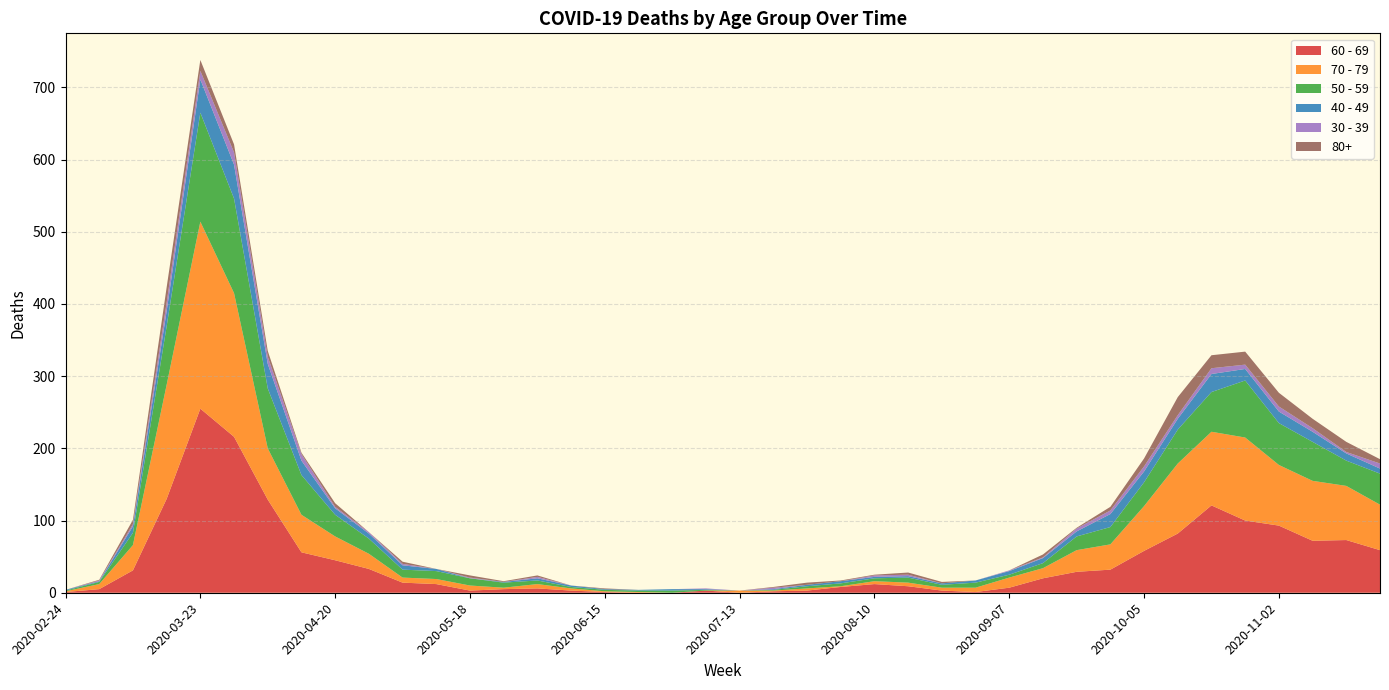

Reading left to right, extract all data points from this chart.

60 - 69: 2020-02-24=1	2020-03-02=5	2020-03-09=31	2020-03-16=130	2020-03-23=255	2020-03-30=216	2020-04-06=129	2020-04-13=56	2020-04-20=45	2020-04-27=33	2020-05-04=14	2020-05-11=12	2020-05-18=3	2020-05-25=5	2020-06-01=6	2020-06-08=3	2020-06-15=1	2020-06-22=0	2020-06-29=0	2020-07-06=3	2020-07-13=0	2020-07-20=2	2020-07-27=3	2020-08-03=8	2020-08-10=12	2020-08-17=9	2020-08-24=3	2020-08-31=1	2020-09-07=7	2020-09-14=20	2020-09-21=29	2020-09-28=32	2020-10-05=58	2020-10-12=82	2020-10-19=121	2020-10-26=100	2020-11-02=93	2020-11-09=72	2020-11-16=73	2020-11-23=59
70 - 79: 2020-02-24=1	2020-03-02=7	2020-03-09=35	2020-03-16=158	2020-03-23=259	2020-03-30=199	2020-04-06=71	2020-04-13=52	2020-04-20=33	2020-04-27=21	2020-05-04=7	2020-05-11=7	2020-05-18=7	2020-05-25=2	2020-06-01=6	2020-06-08=3	2020-06-15=1	2020-06-22=1	2020-06-29=0	2020-07-06=0	2020-07-13=3	2020-07-20=1	2020-07-27=3	2020-08-03=1	2020-08-10=4	2020-08-17=5	2020-08-24=4	2020-08-31=6	2020-09-07=14	2020-09-14=14	2020-09-21=30	2020-09-28=35	2020-10-05=62	2020-10-12=97	2020-10-19=102	2020-10-26=115	2020-11-02=84	2020-11-09=83	2020-11-16=75	2020-11-23=63
50 - 59: 2020-02-24=1	2020-03-02=3	2020-03-09=17	2020-03-16=81	2020-03-23=151	2020-03-30=131	2020-04-06=83	2020-04-13=55	2020-04-20=30	2020-04-27=21	2020-05-04=11	2020-05-11=11	2020-05-18=10	2020-05-25=7	2020-06-01=5	2020-06-08=2	2020-06-15=2	2020-06-22=2	2020-06-29=3	2020-07-06=1	2020-07-13=0	2020-07-20=1	2020-07-27=3	2020-08-03=4	2020-08-10=4	2020-08-17=7	2020-08-24=4	2020-08-31=7	2020-09-07=4	2020-09-14=7	2020-09-21=19	2020-09-28=24	2020-10-05=33	2020-10-12=47	2020-10-19=55	2020-10-26=79	2020-11-02=58	2020-11-09=54	2020-11-16=35	2020-11-23=43
40 - 49: 2020-02-24=1	2020-03-02=1	2020-03-09=9	2020-03-16=21	2020-03-23=46	2020-03-30=47	2020-04-06=34	2020-04-13=20	2020-04-20=9	2020-04-27=7	2020-05-04=6	2020-05-11=3	2020-05-18=0	2020-05-25=1	2020-06-01=3	2020-06-08=2	2020-06-15=1	2020-06-22=1	2020-06-29=2	2020-07-06=1	2020-07-13=0	2020-07-20=1	2020-07-27=2	2020-08-03=3	2020-08-10=2	2020-08-17=2	2020-08-24=2	2020-08-31=3	2020-09-07=5	2020-09-14=7	2020-09-21=7	2020-09-28=18	2020-10-05=15	2020-10-12=15	2020-10-19=25	2020-10-26=16	2020-11-02=16	2020-11-09=14	2020-11-16=10	2020-11-23=7
30 - 39: 2020-02-24=0	2020-03-02=1	2020-03-09=3	2020-03-16=12	2020-03-23=12	2020-03-30=17	2020-04-06=10	2020-04-13=9	2020-04-20=2	2020-04-27=2	2020-05-04=2	2020-05-11=0	2020-05-18=1	2020-05-25=0	2020-06-01=2	2020-06-08=0	2020-06-15=0	2020-06-22=0	2020-06-29=0	2020-07-06=1	2020-07-13=0	2020-07-20=2	2020-07-27=0	2020-08-03=0	2020-08-10=2	2020-08-17=2	2020-08-24=0	2020-08-31=0	2020-09-07=1	2020-09-14=1	2020-09-21=4	2020-09-28=5	2020-10-05=7	2020-10-12=5	2020-10-19=8	2020-10-26=6	2020-11-02=7	2020-11-09=5	2020-11-16=2	2020-11-23=7
80+: 2020-02-24=0	2020-03-02=1	2020-03-09=6	2020-03-16=21	2020-03-23=15	2020-03-30=11	2020-04-06=8	2020-04-13=2	2020-04-20=5	2020-04-27=0	2020-05-04=3	2020-05-11=0	2020-05-18=3	2020-05-25=1	2020-06-01=2	2020-06-08=0	2020-06-15=1	2020-06-22=0	2020-06-29=0	2020-07-06=0	2020-07-13=0	2020-07-20=1	2020-07-27=3	2020-08-03=1	2020-08-10=1	2020-08-17=3	2020-08-24=2	2020-08-31=0	2020-09-07=0	2020-09-14=4	2020-09-21=1	2020-09-28=5	2020-10-05=11	2020-10-12=25	2020-10-19=18	2020-10-26=18	2020-11-02=19	2020-11-09=13	2020-11-16=14	2020-11-23=6